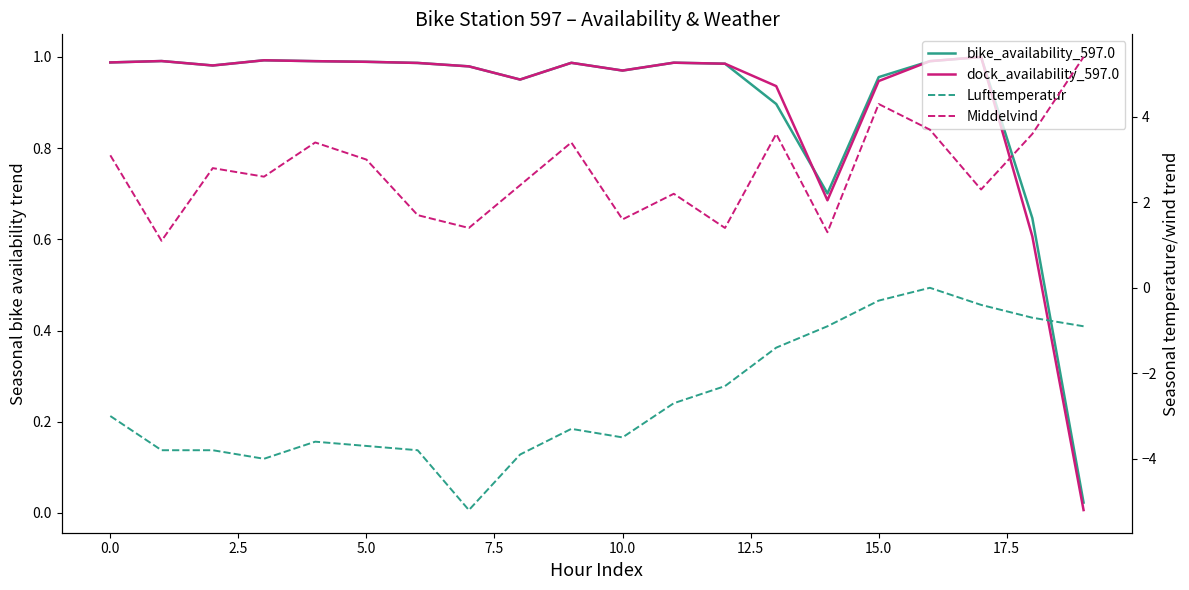

What is the value of the Middelvind point at the 15th from the left?

1.3